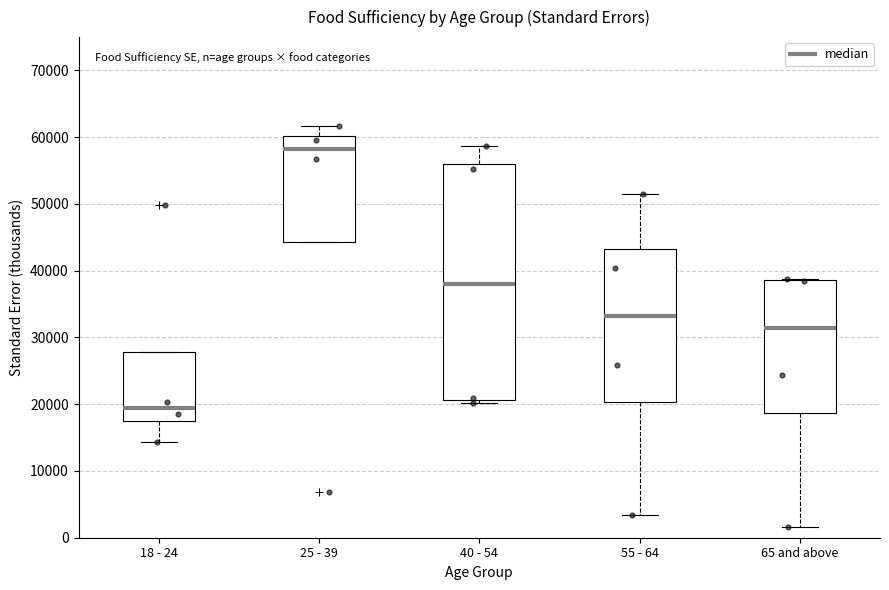

Where is the upper edge of the box for 55 - 64 on the y-axis? The values are not printed on the chart, so give them approximately, as read against the axis.

43000